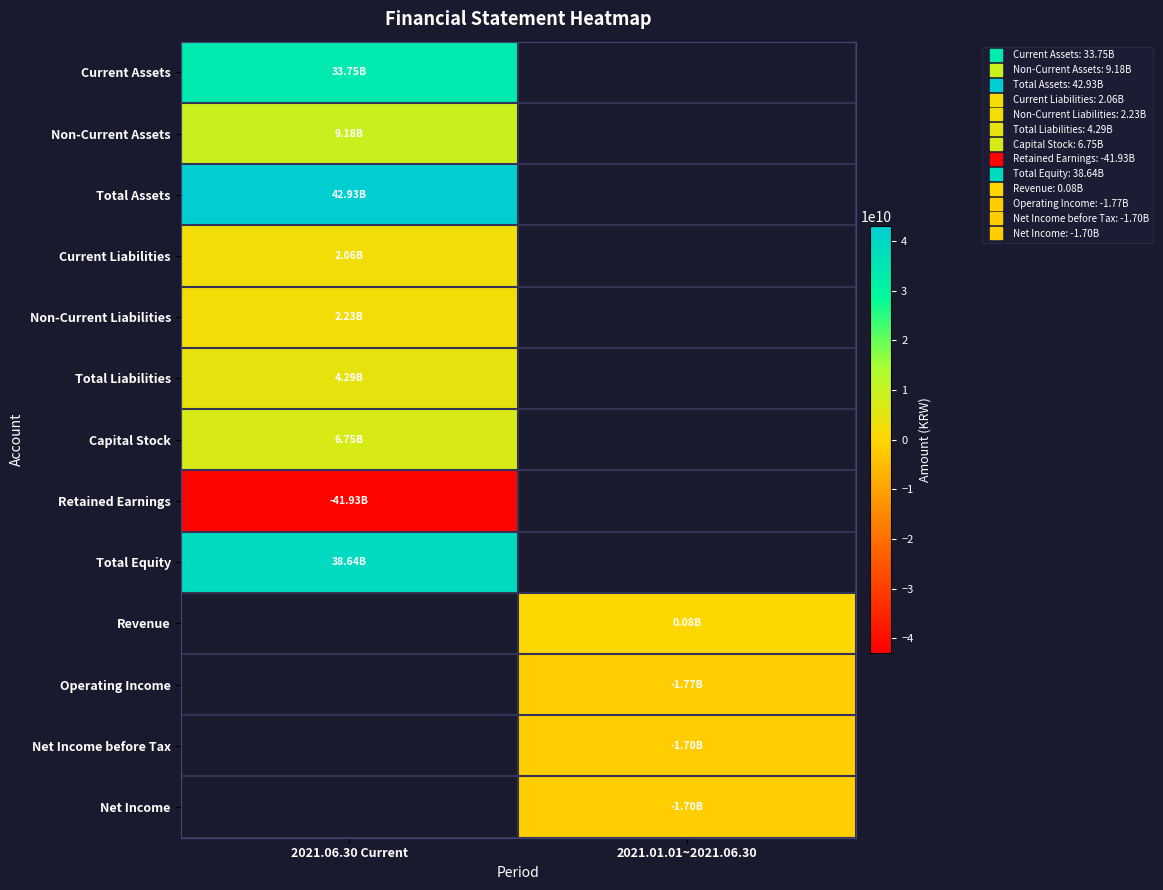

What is the smallest value displayed?

-41931914391.0